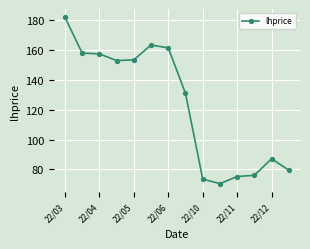

What is the value of the 4th point from the left?

153.0